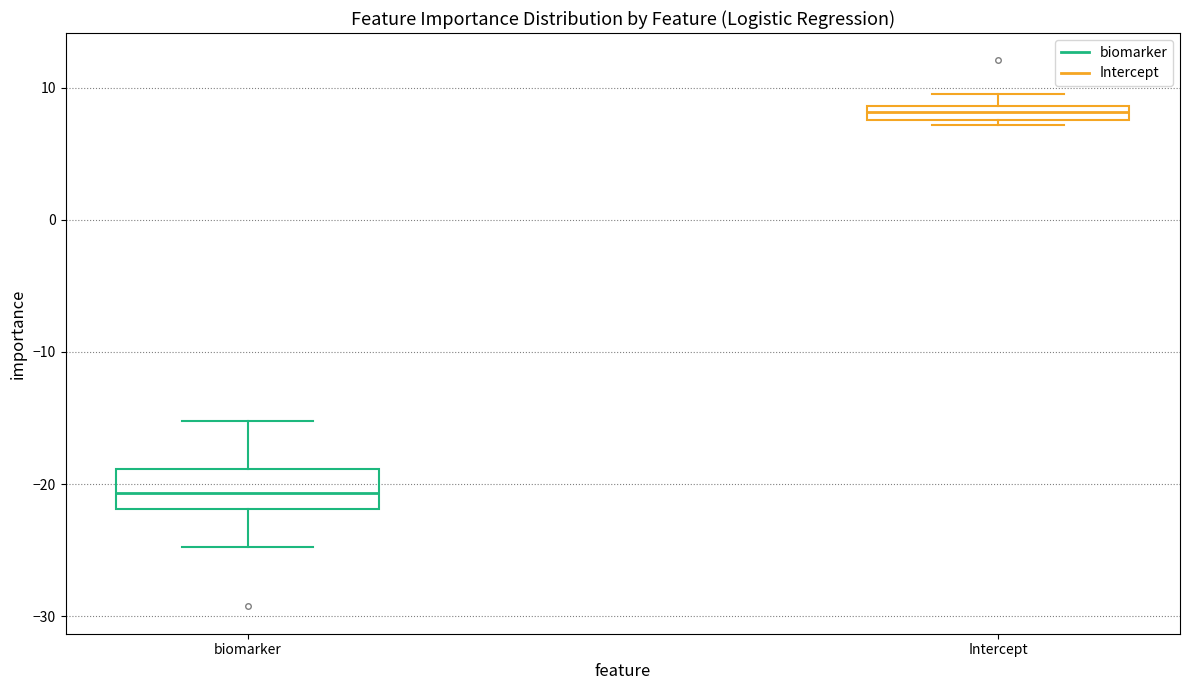

Which box is the tallest, from its lower edge to its upper edge?

biomarker